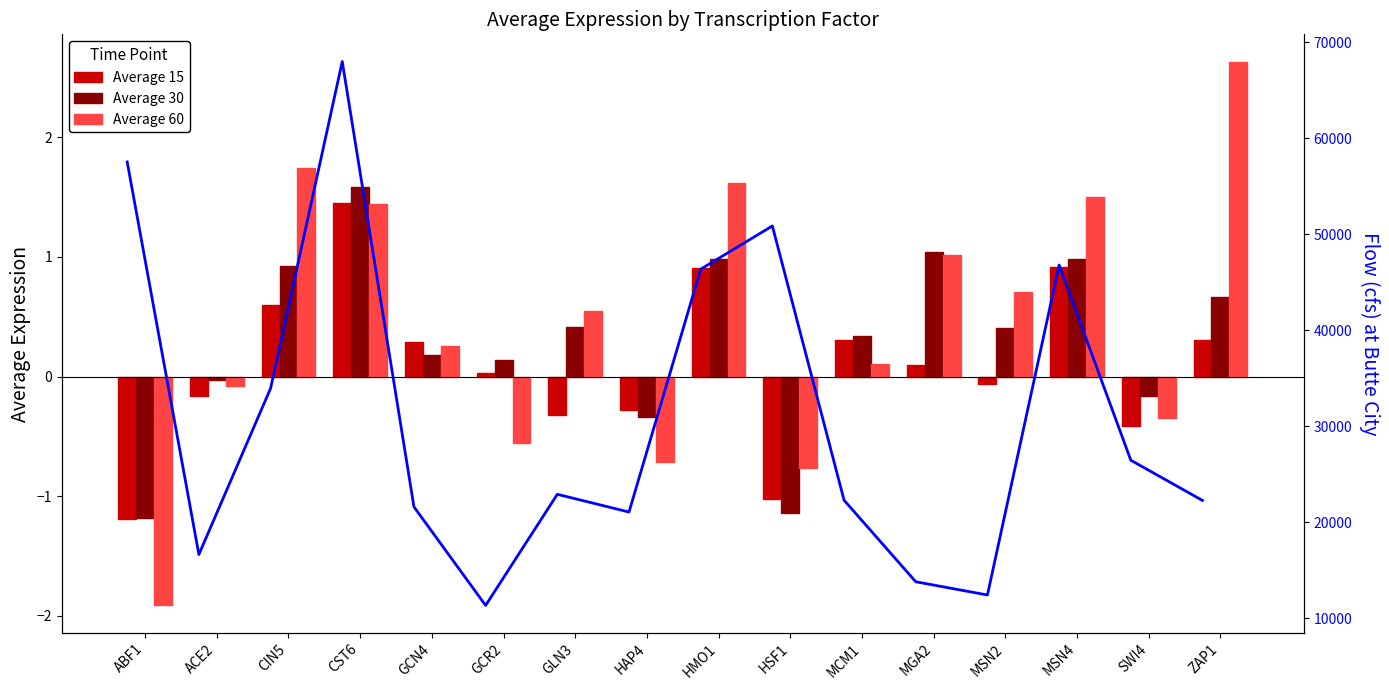

Is it true that Average 15 equals -0.5 at HAP4?

False